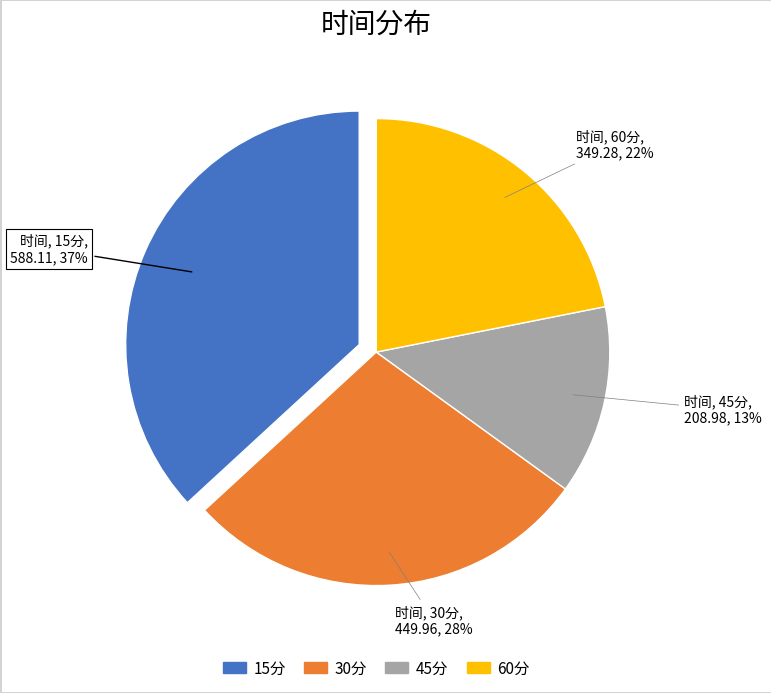

How many slices are in this pie chart?

4